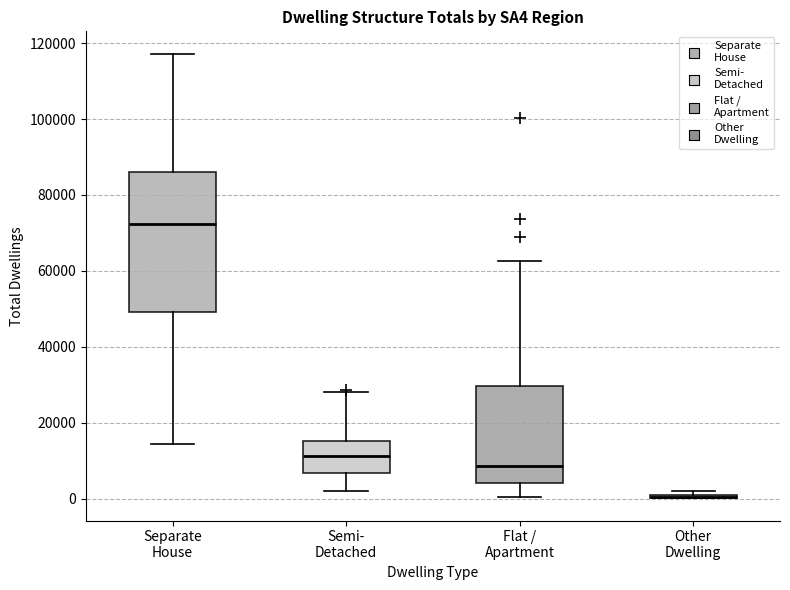

Reading left to right, read every box against the y-axis: the position of its median line, the range the box covers, and the ends of its whiskers. The values are not printed on the chart, so give them approximately, as read against the axis.

Separate House: median 72000, box 50000 to 86000, whiskers 14000 to 118000
Semi- Detached: median 12000, box 6000 to 16000, whiskers 2000 to 28000
Flat / Apartment: median 8000, box 4000 to 30000, whiskers 0 to 62000
Other Dwelling: box collapsed to a line at 0, whiskers 0 to 2000